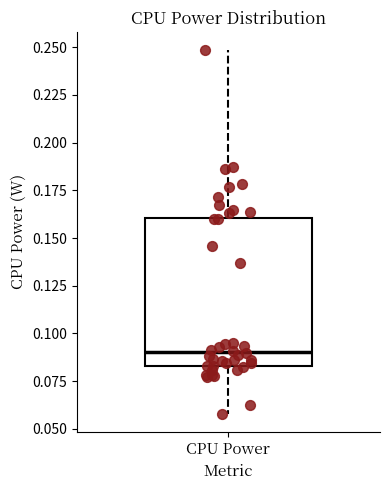

Where is the upper edge of the box for CPU Power on the y-axis? The values are not printed on the chart, so give them approximately, as read against the axis.

0.160